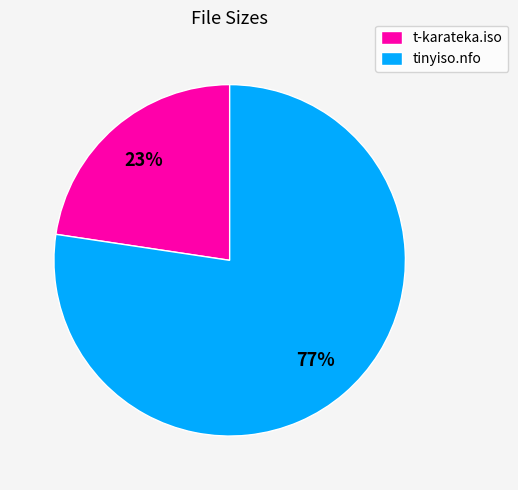

True or false: t-karateka.iso accounts for 17% of the total.

False